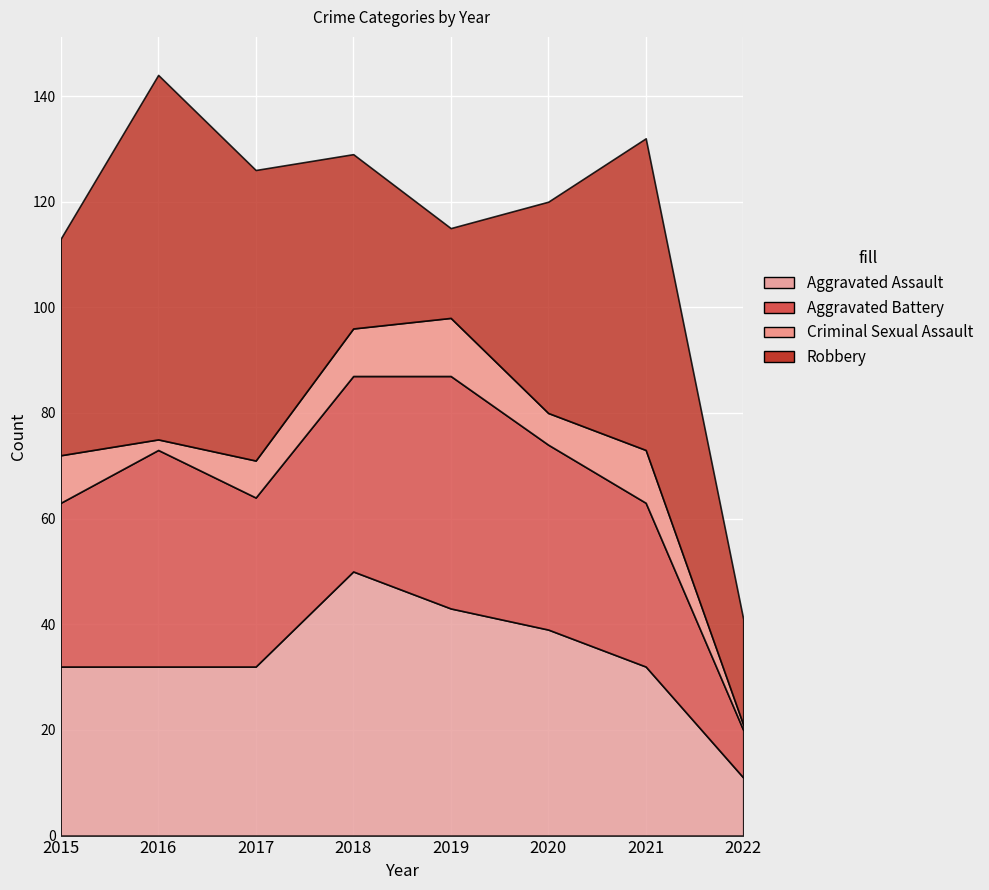

Which series changed the most between 2016 and 2021?

Aggravated Battery